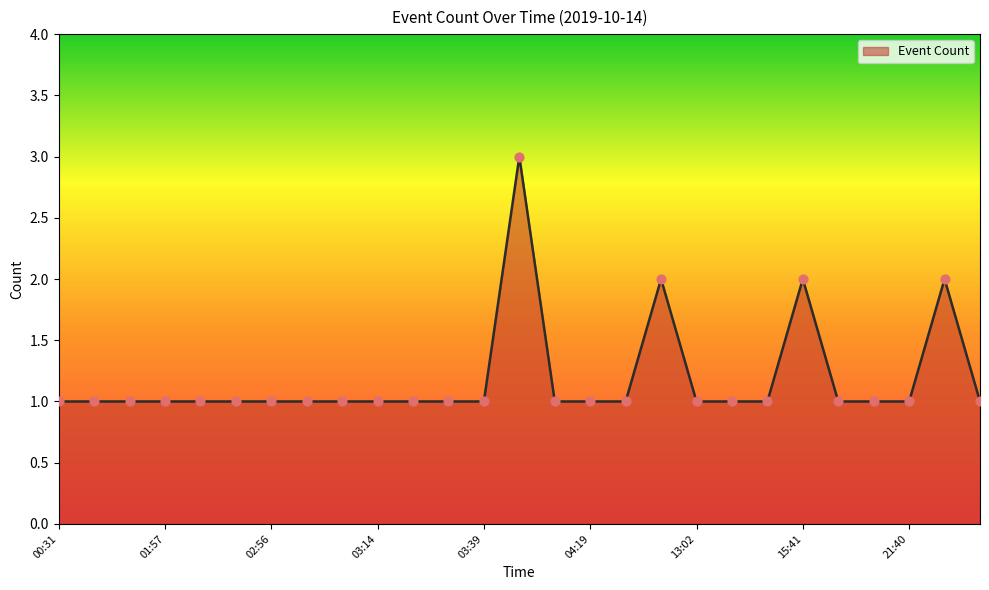

What is the maximum value shown in the chart?

3